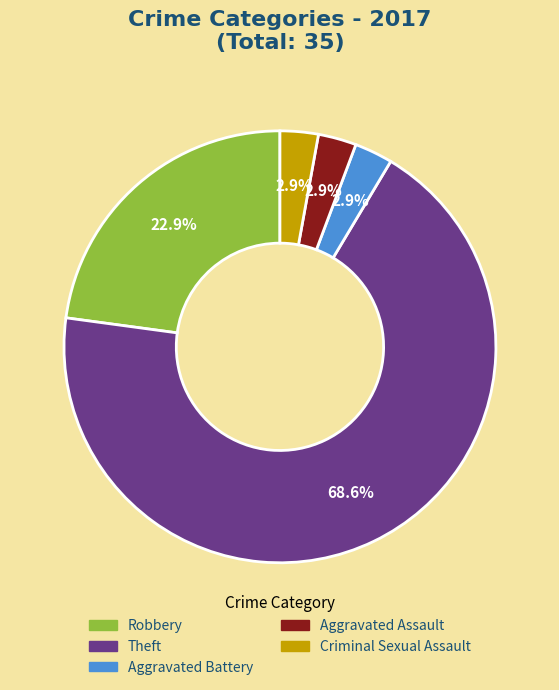

To the nearest percent, what is the difference between the largest and smallest slice percentages?

66%